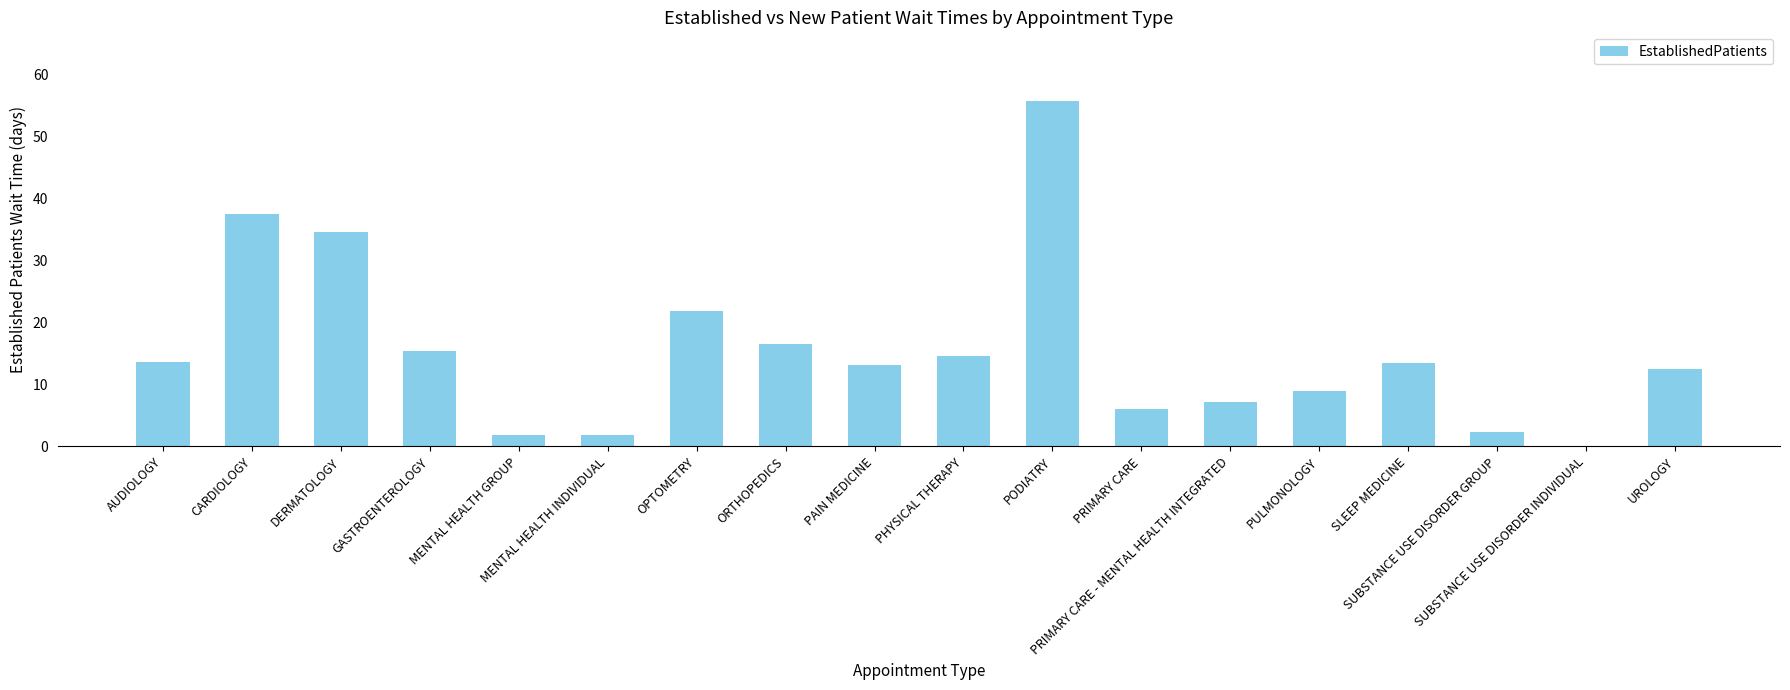

What is the maximum value shown in the chart?

55.6